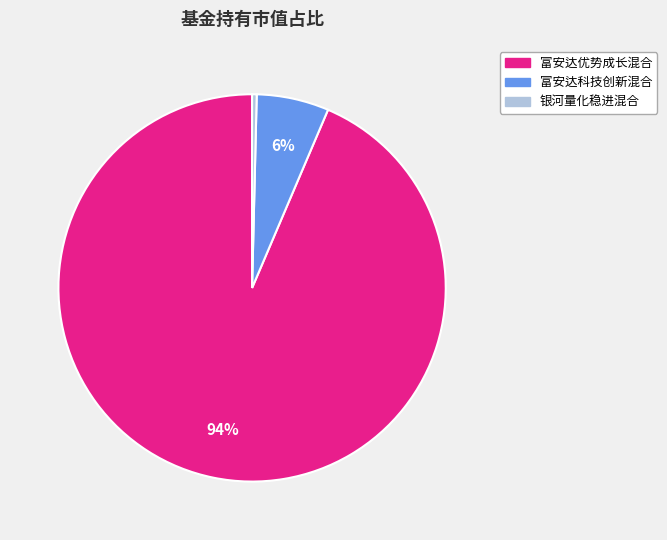

Rank the categories by value from highest to lowest.

富安达优势成长混合, 富安达科技创新混合, 银河量化稳进混合